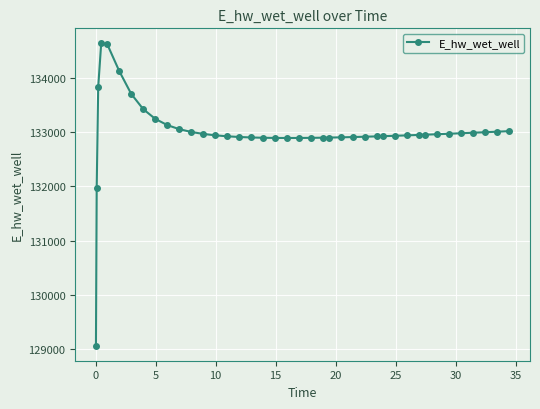

What is the difference between the second highest and minimum values?

5546.7